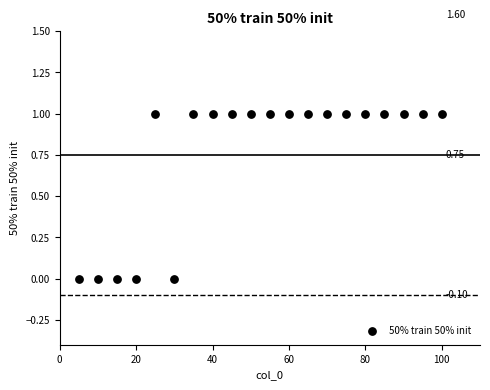

What is the range of X values (max minus min)?

95